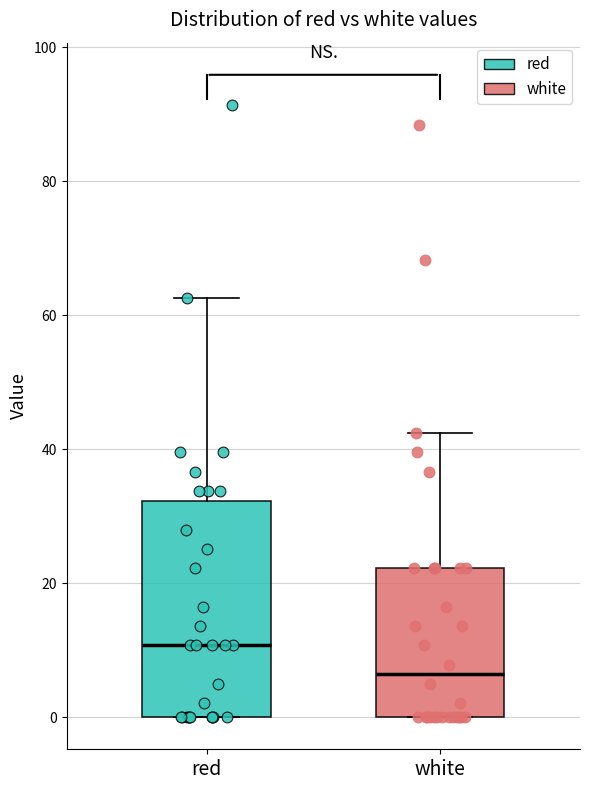

Reading left to right, read every box against the y-axis: the position of its median line, the range the box covers, and the ends of its whiskers. The values are not printed on the chart, so give them approximately, as read against the axis.

red: median 10, box 0 to 32, whiskers 0 to 62
white: median 6, box 0 to 22, whiskers 0 to 42